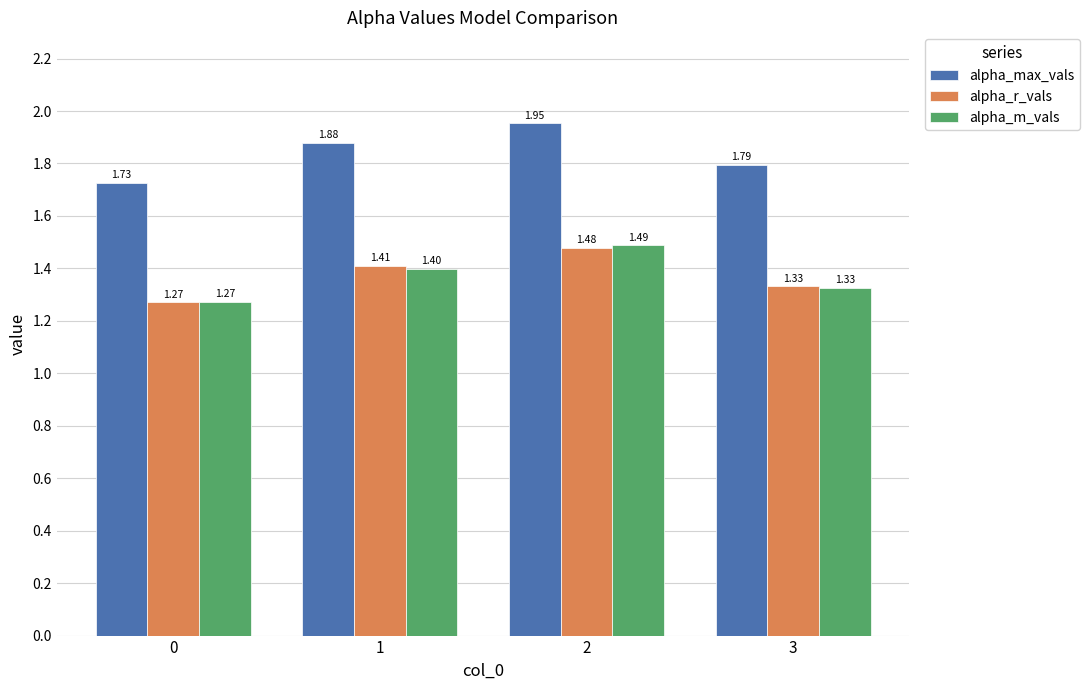

Count the number of categories in the chart.

4